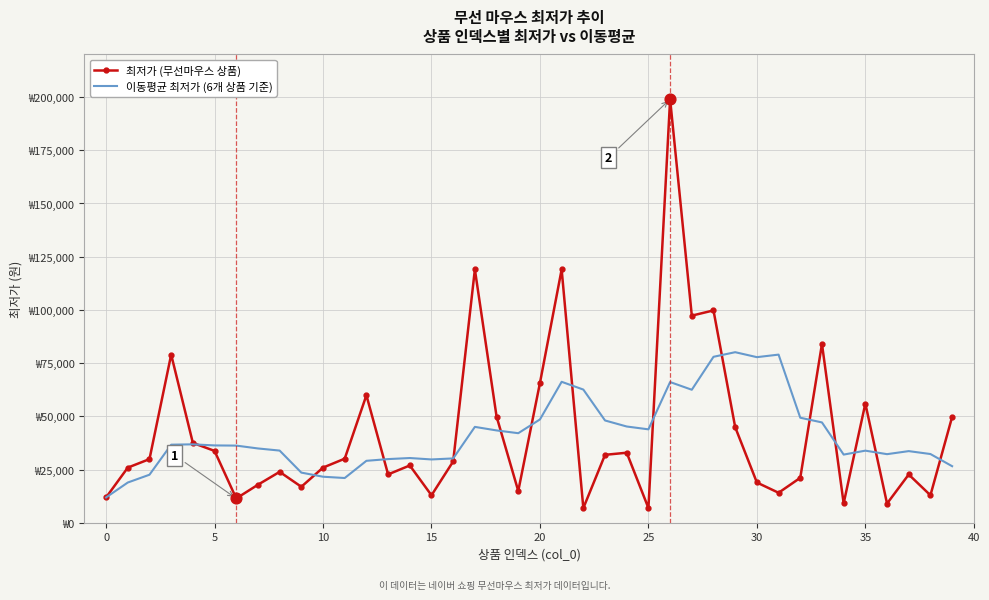

Which series has the largest total across all categories?

최저가 (무선마우스 상품)